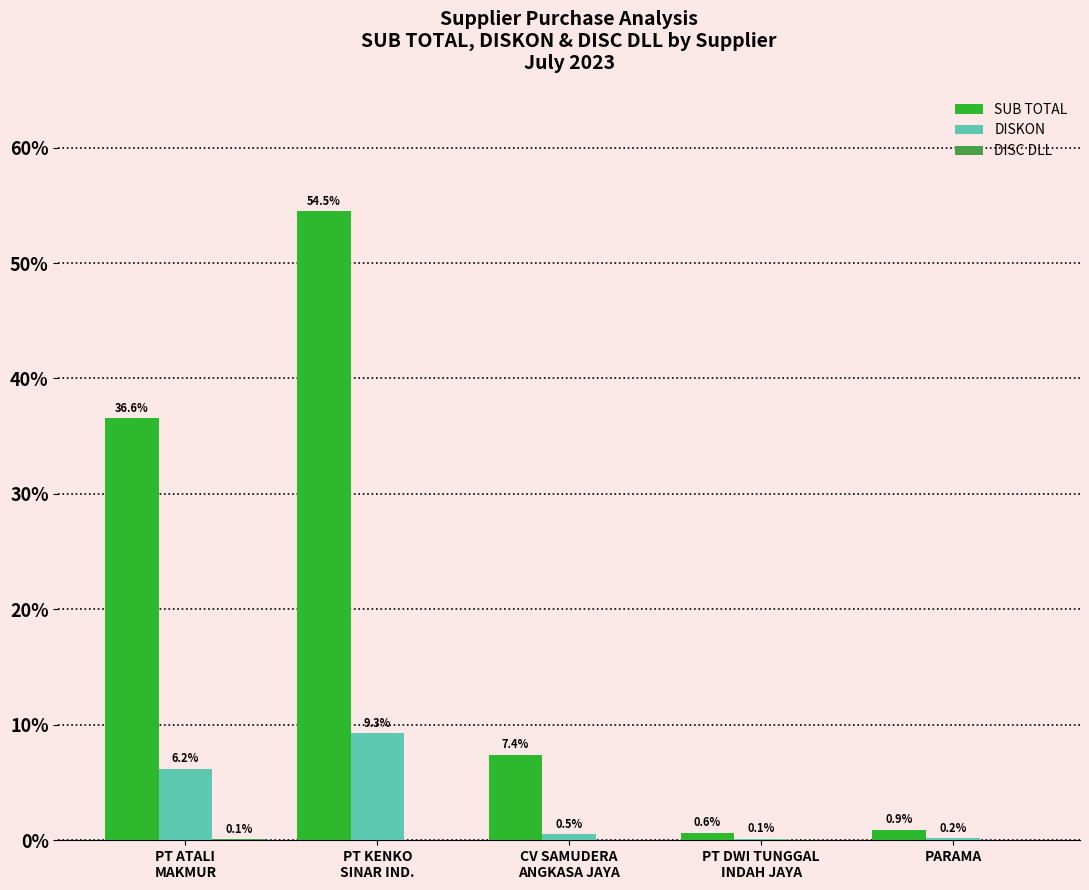

Read the SUB TOTAL value at PT KENKO
SINAR IND..

54.5